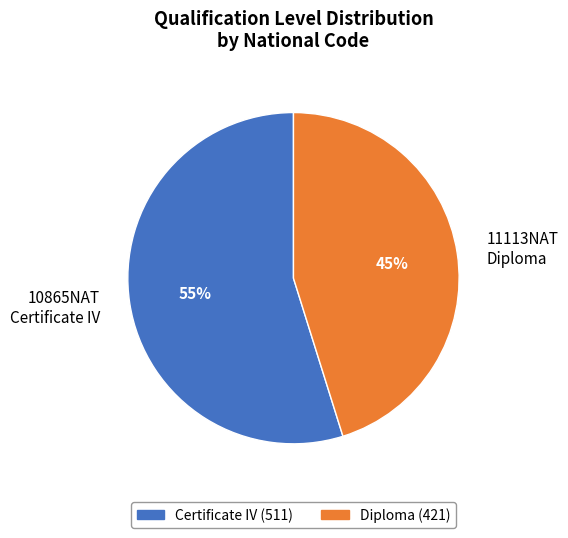

What percentage is the 11113NAT Diploma slice, to the nearest percent?

45%